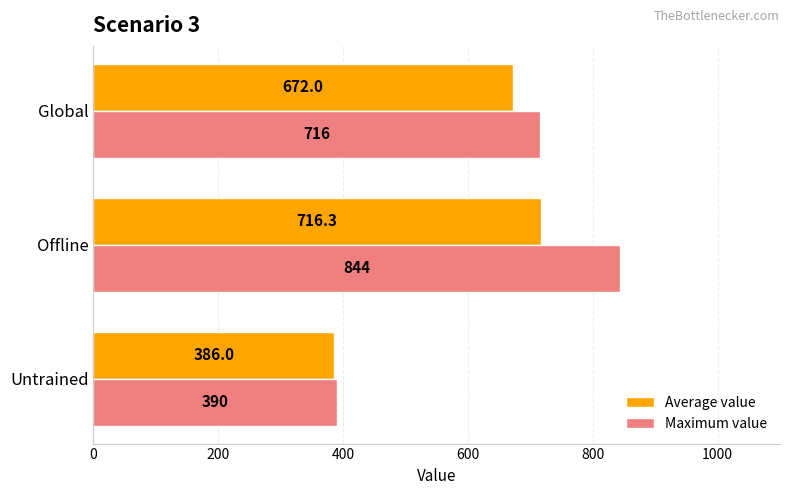

Rank the categories by Maximum value value from highest to lowest.

Offline, Global, Untrained